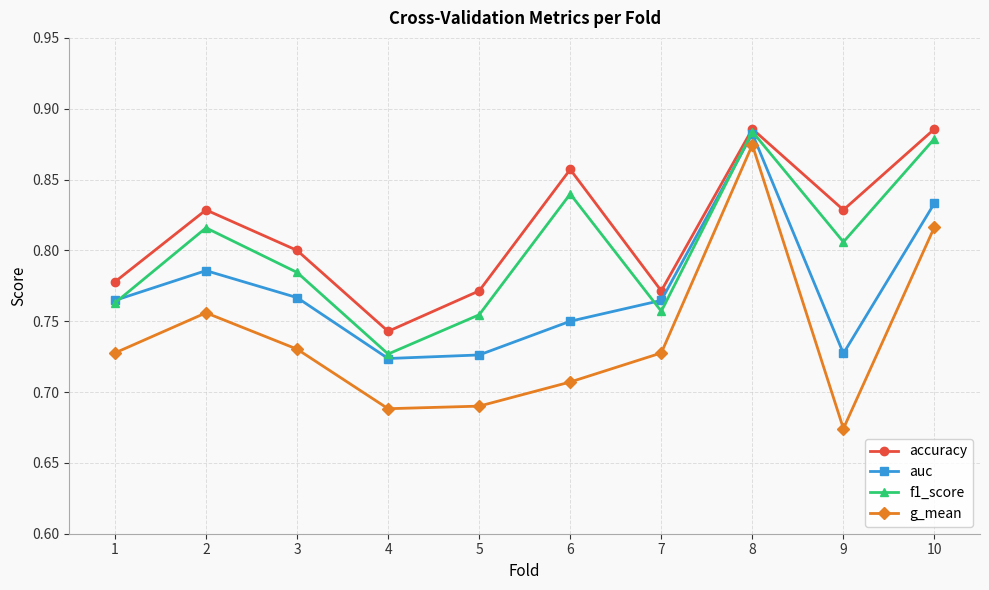

Rank the series by their average value, from lowest to highest.

g_mean, auc, f1_score, accuracy